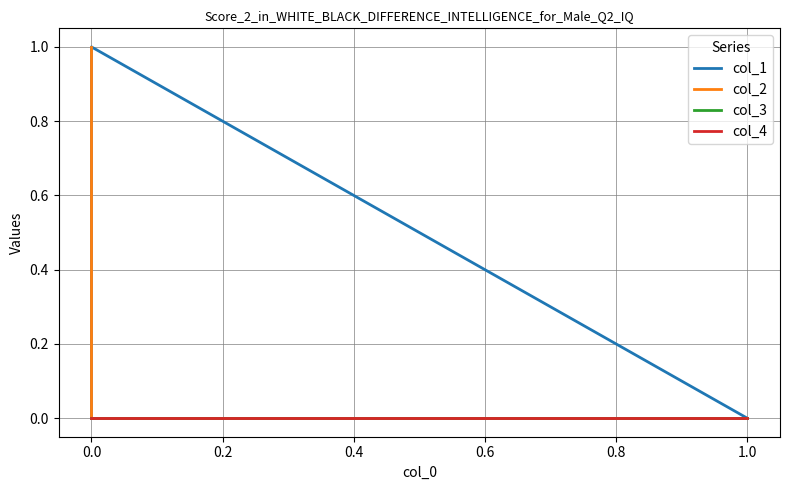

Is this an area chart (filled region under the line)?

No